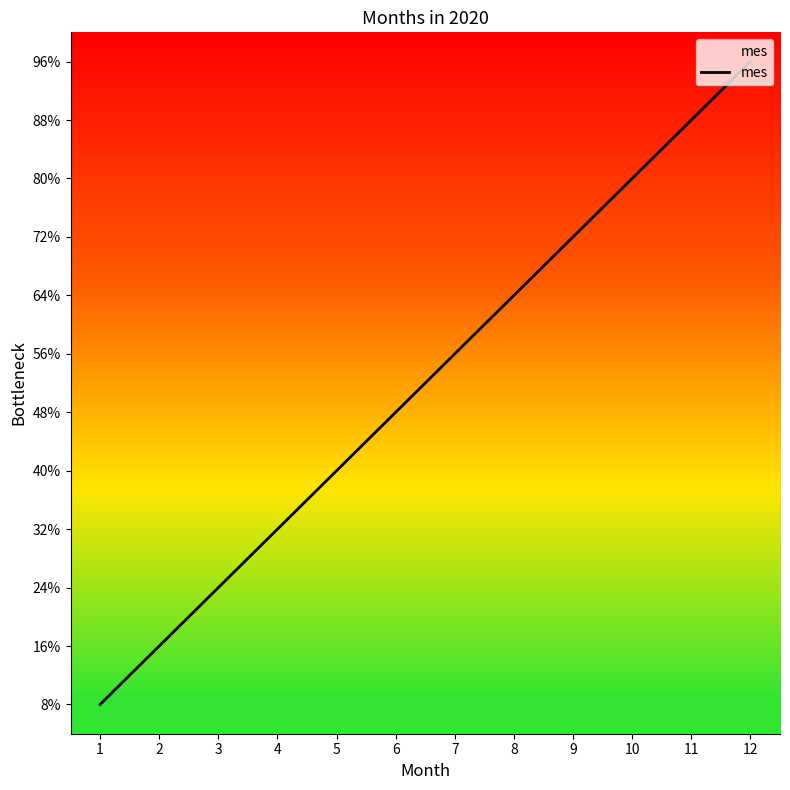

Does the chart display data point markers on the line(s)?

No